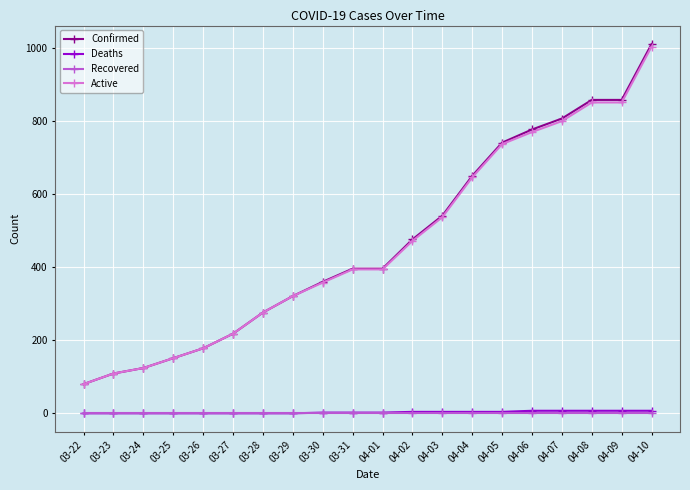

What is the difference between the maximum and minimum values in the Deaths series?

7